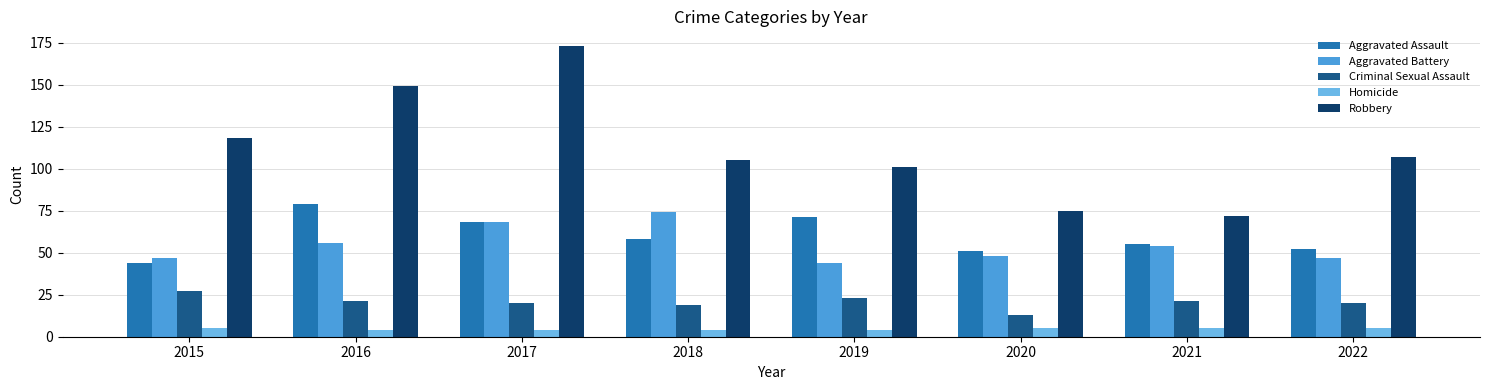

True or false: Aggravated Assault has a value of 101 at 2018.

False